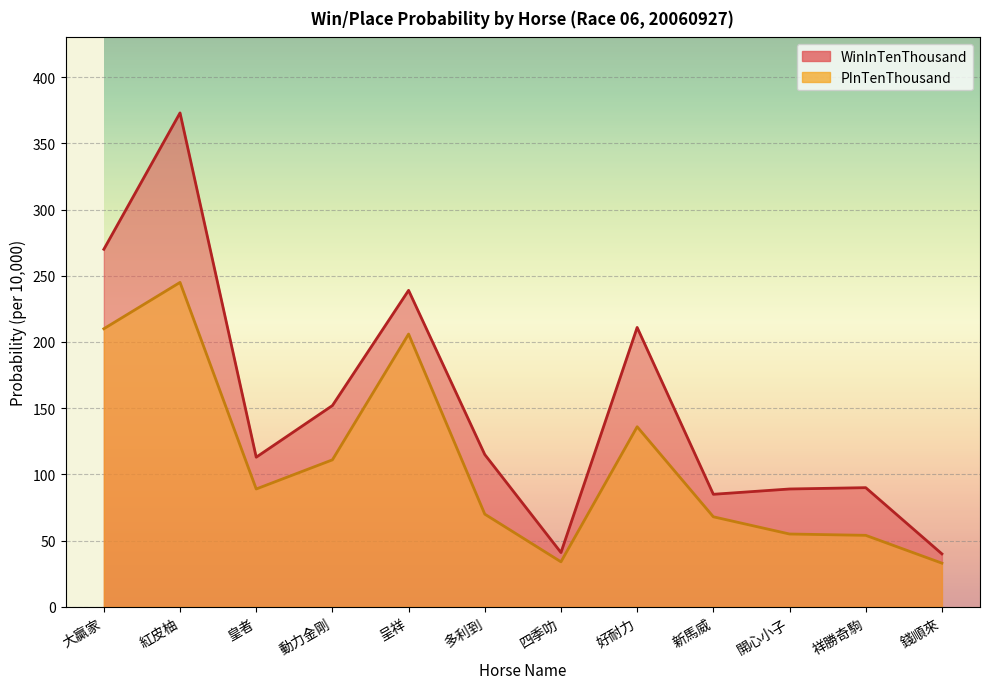

Which has a higher value, 祥勝奇駒 or 大贏家?

大贏家